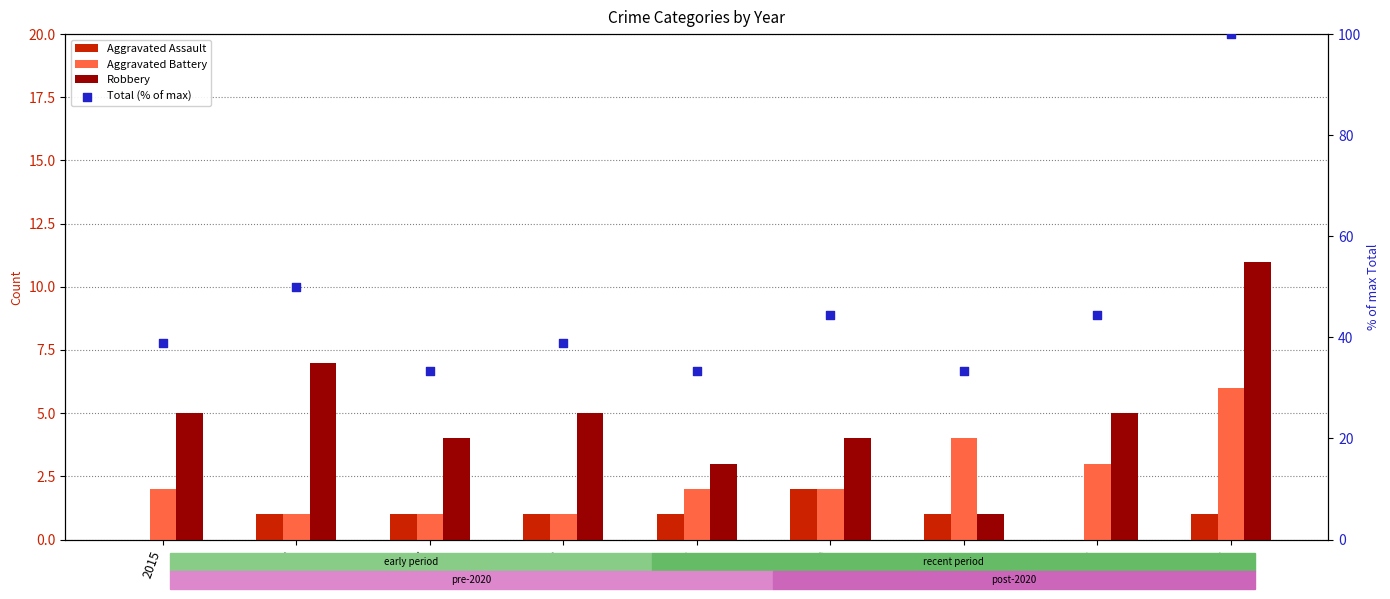

Is the value of Aggravated Assault at 2017 greater than the value of Robbery at 2016?

No